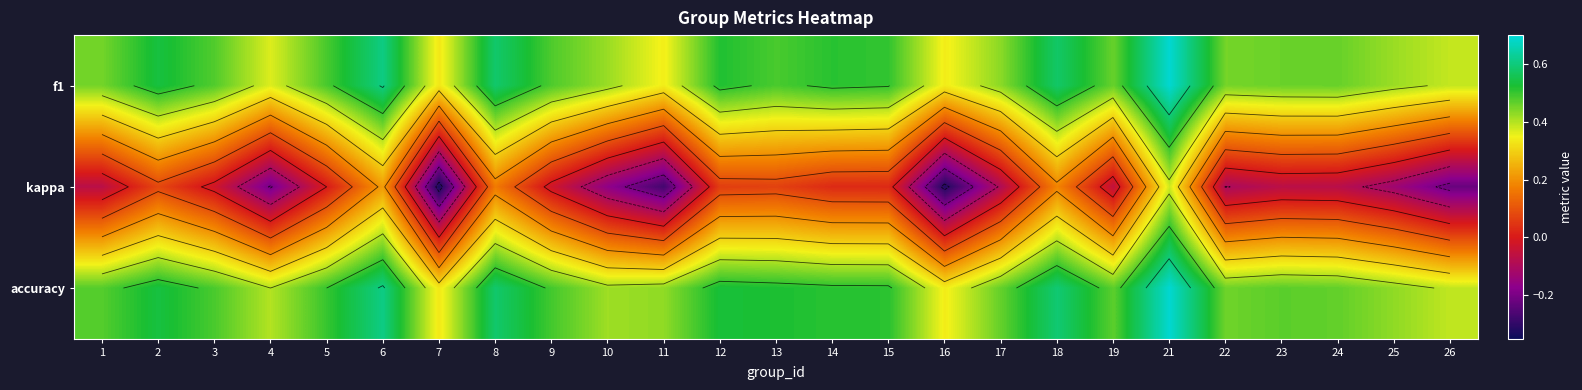

Between 24 and 10, which is larger?

24